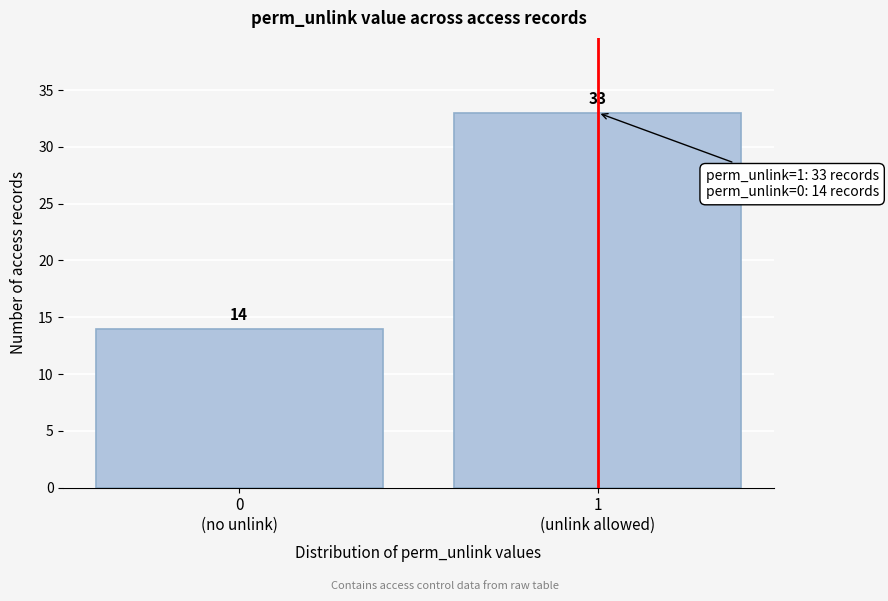

Reading left to right, transcribe all the data shown in this chart.

14	33